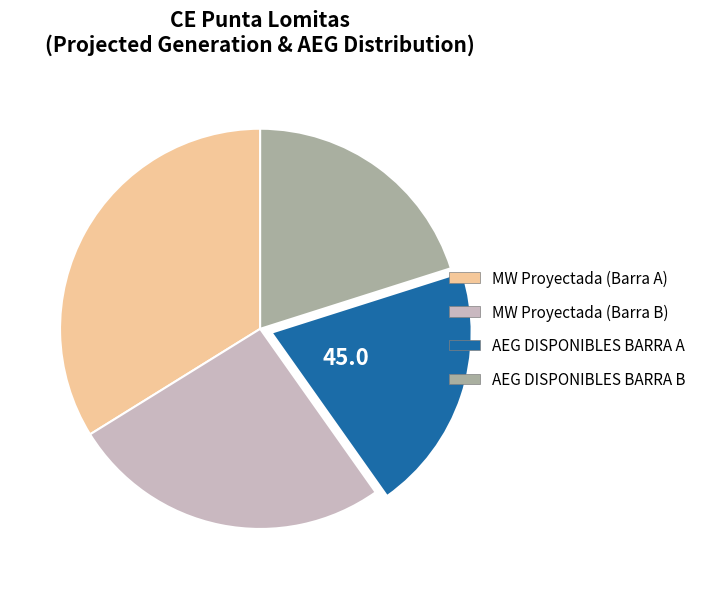

Is there any slice that represents more than half of the pie?

No